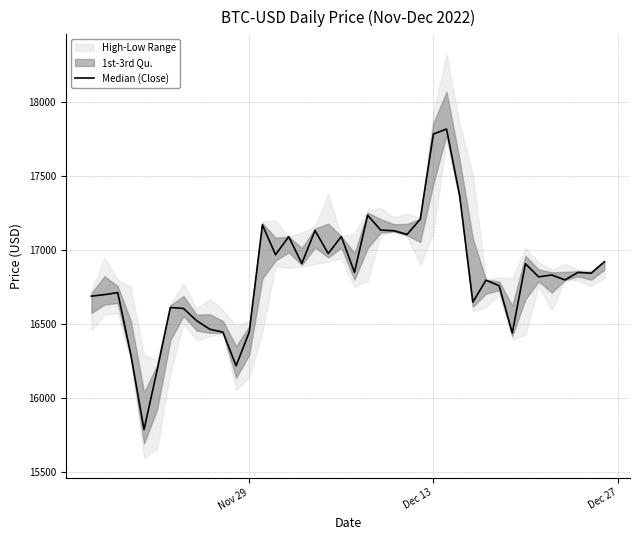

The chart shows a value of 27546.0 at 5. True or false?

False